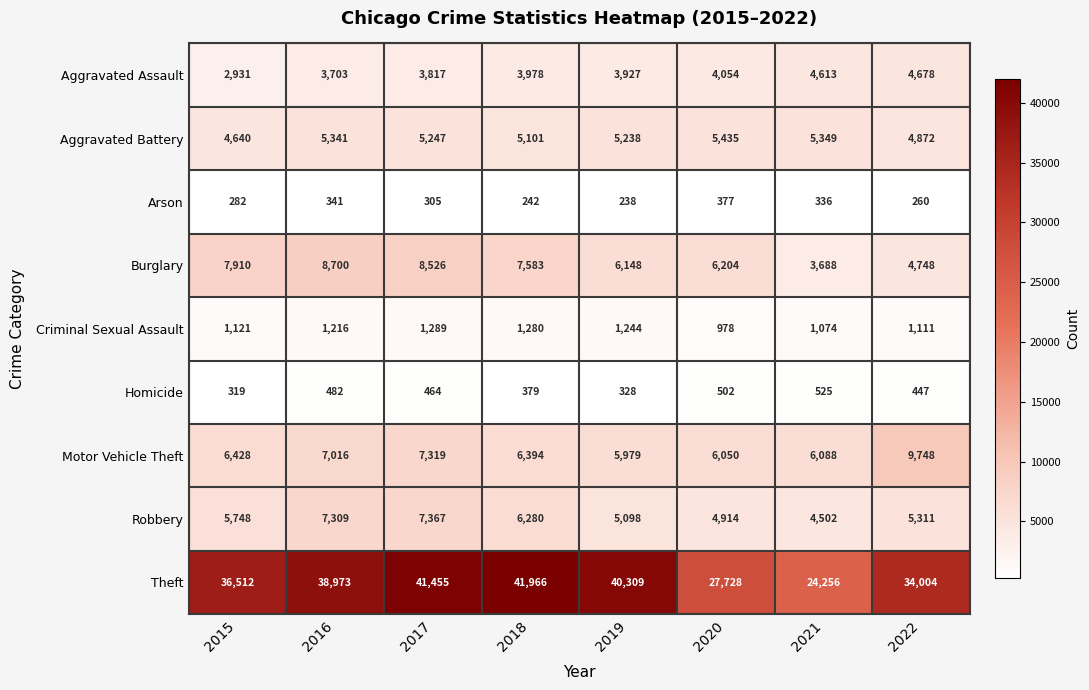

What is the maximum value shown in the chart?

41966